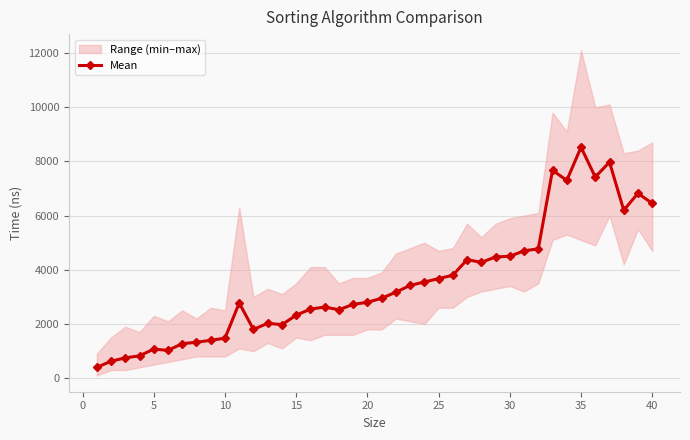

True or false: Mean has more than 1 points higher than both neighbors.

True